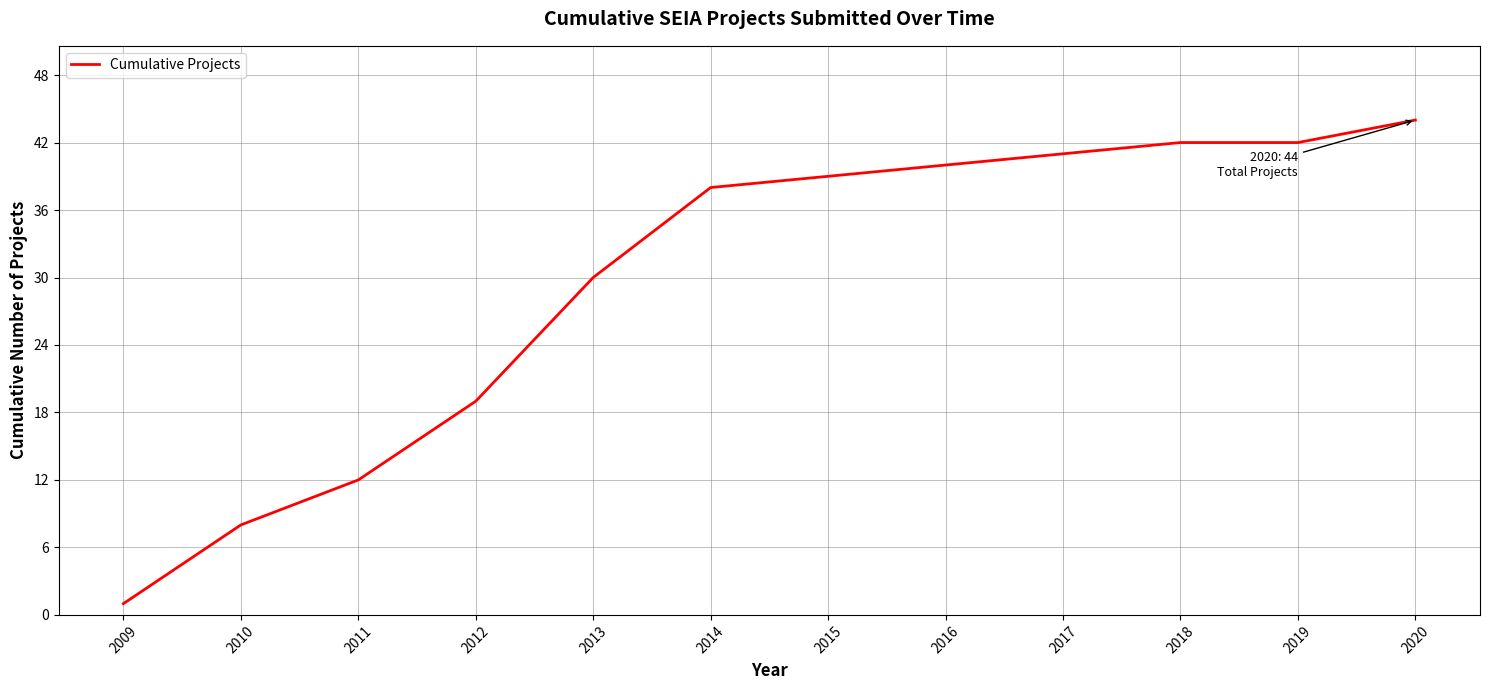

Where is the data nearest to the value 22?

2012